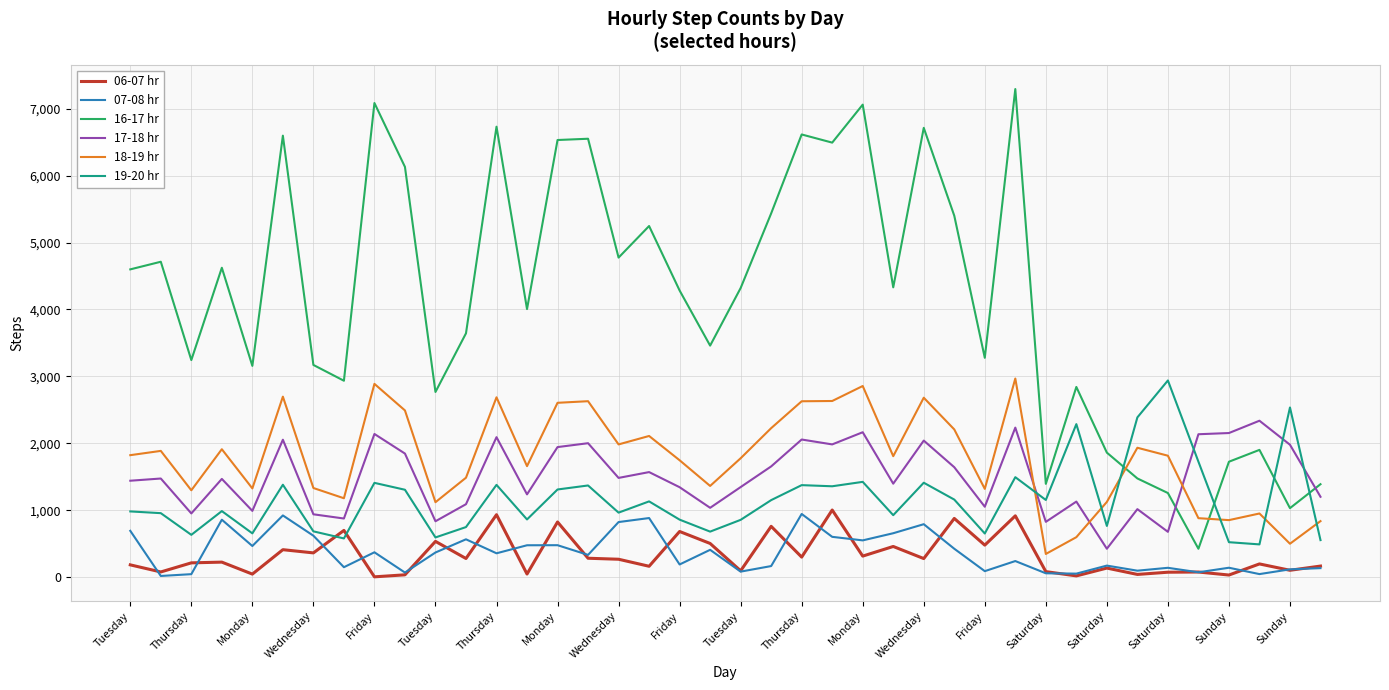

Which series has the largest range (max minus min)?

16-17 hr